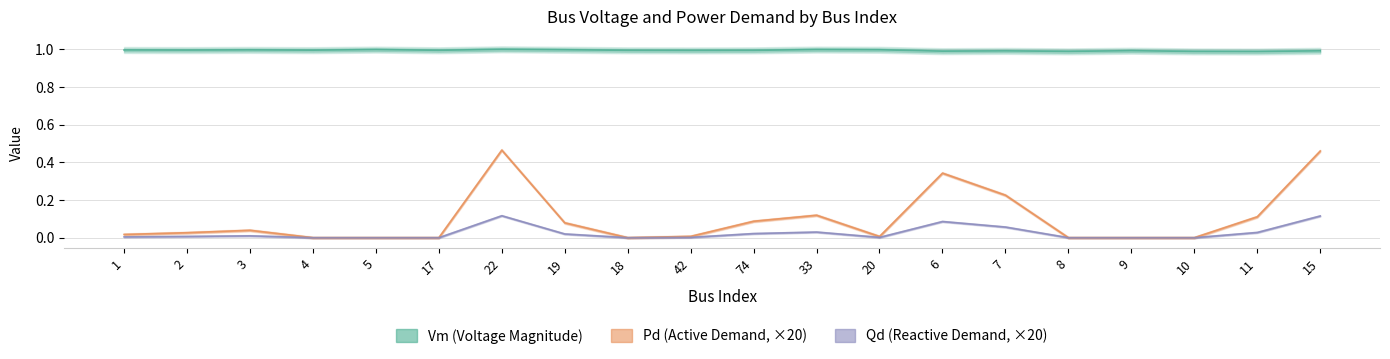

Which category has the highest value in the Pd series?

22